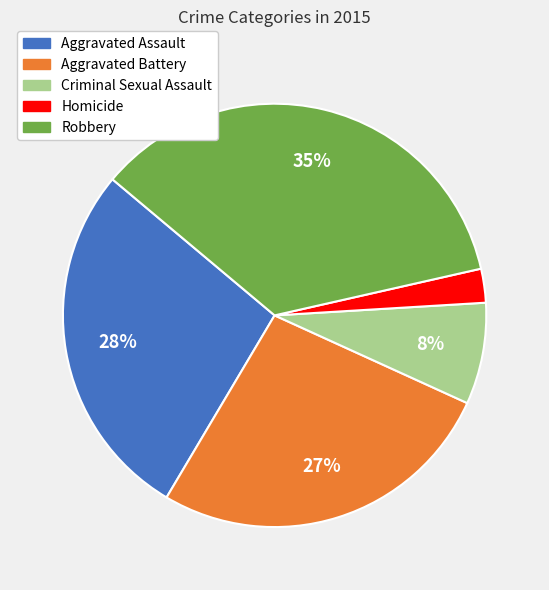

Is it true that Aggravated Battery is 27% of the pie?

True